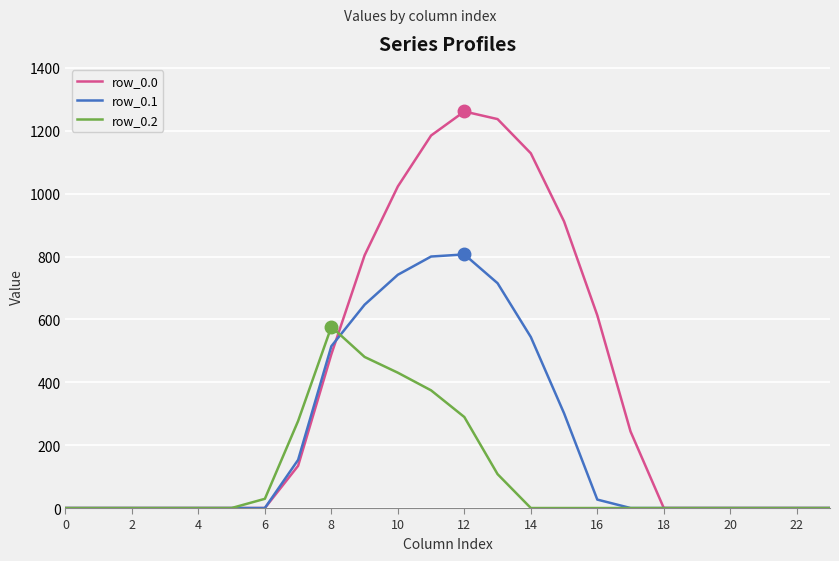

Which series has the widest spread of values?

row_0.0